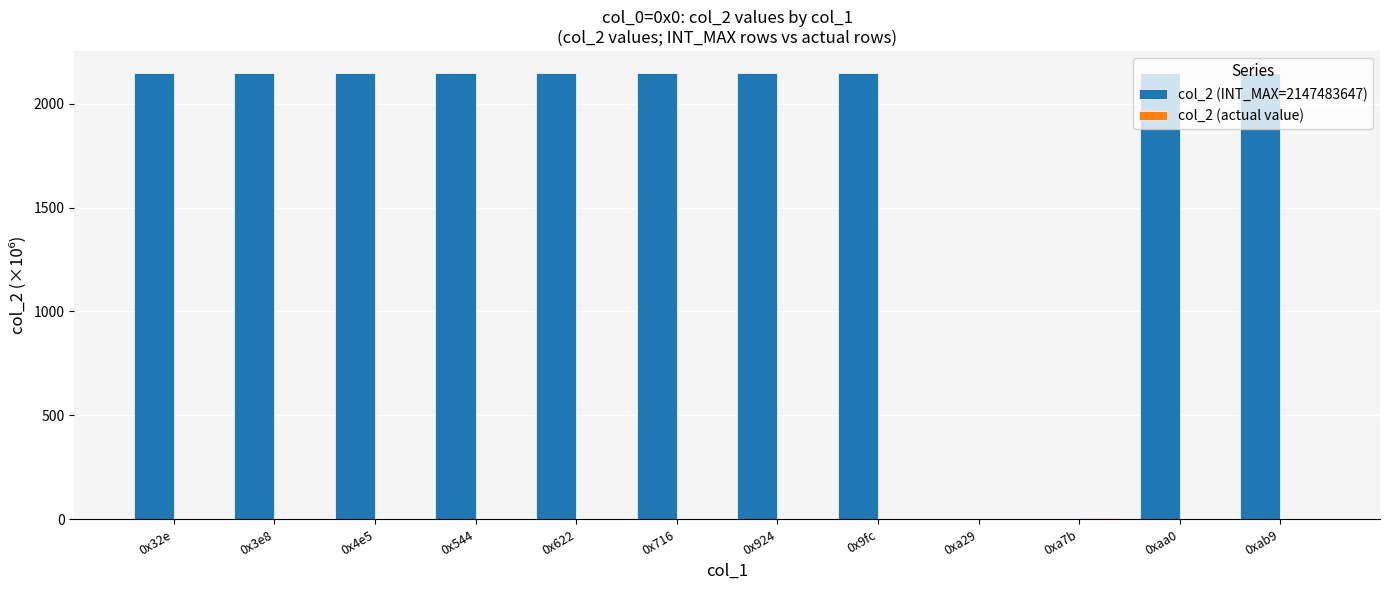

Count the number of data series in this chart.

2